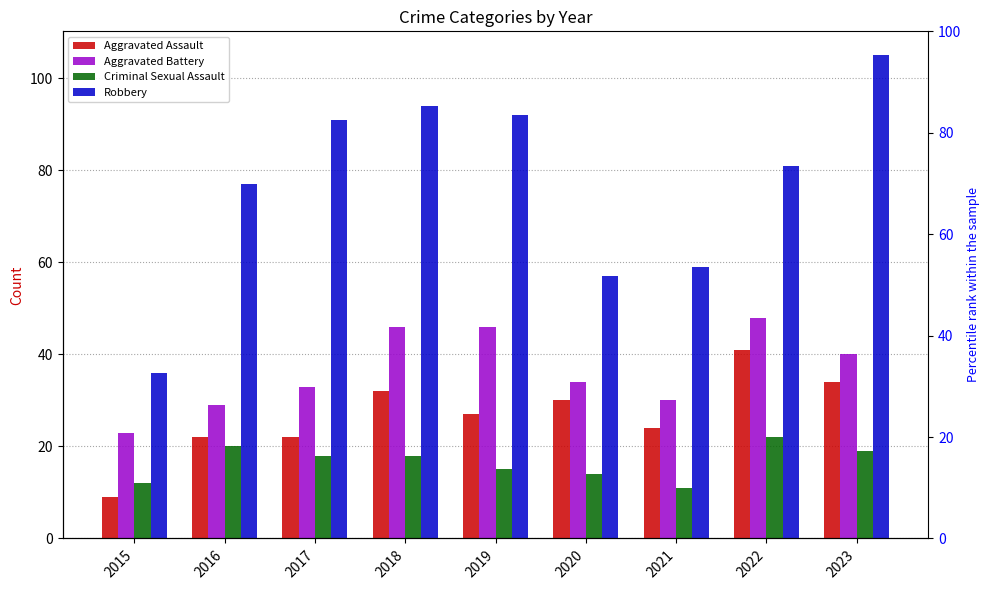

How many categories are shown in the chart?

9